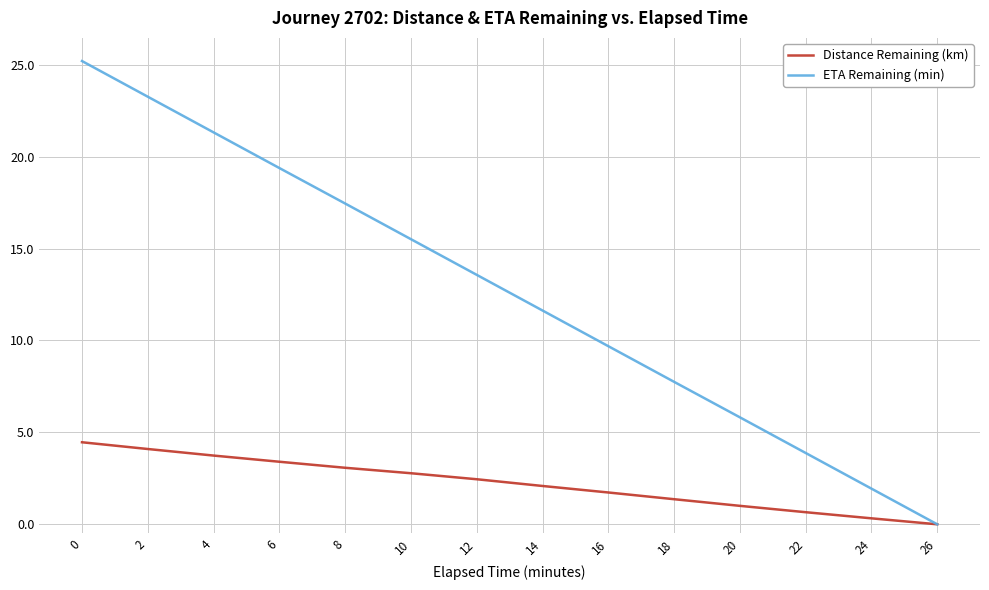

Rank the series by their average value, from highest to lowest.

ETA Remaining (min), Distance Remaining (km)